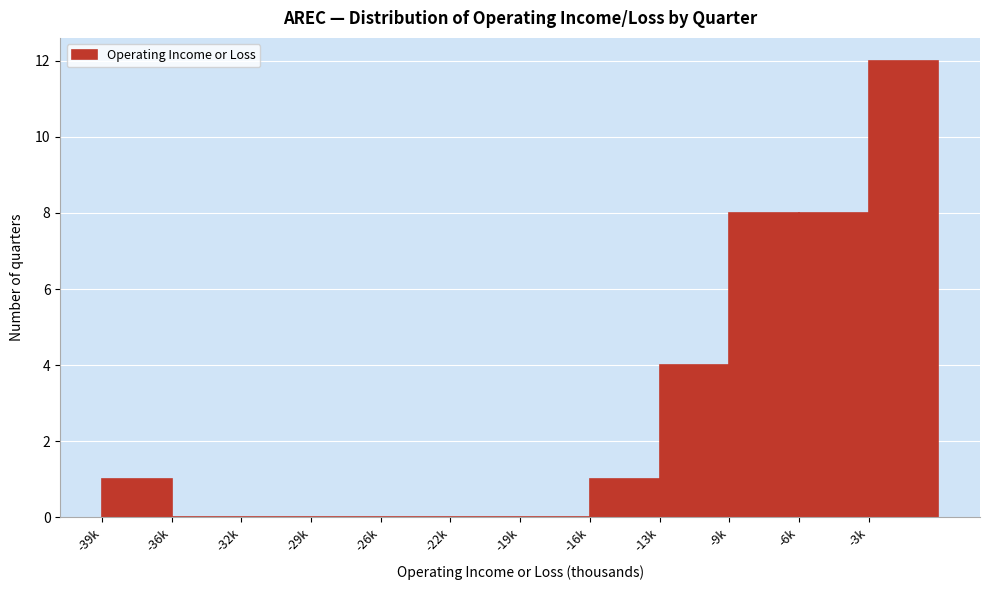

Reading left to right, list all the values displayed in this chart.

-39k=1	-36k=0	-32k=0	-29k=0	-26k=0	-22k=0	-19k=0	-16k=1	-13k=4	-9k=8	-6k=8	-3k=12